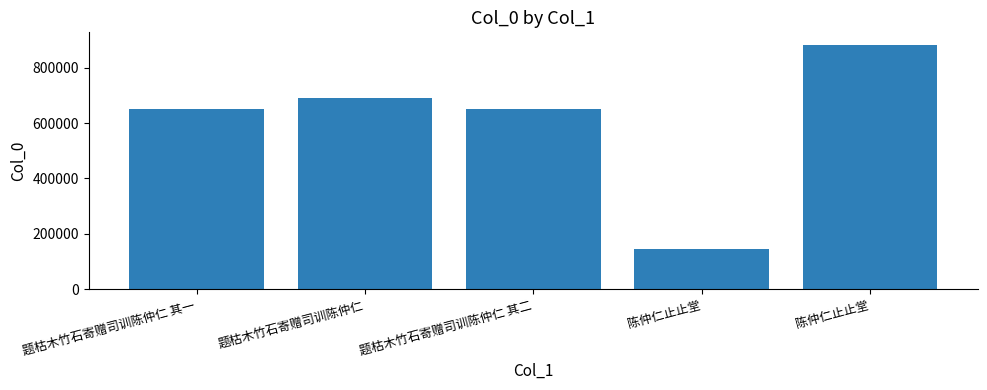

Where is the data nearest to the value 513621?

题枯木竹石寄赠司训陈仲仁 其一